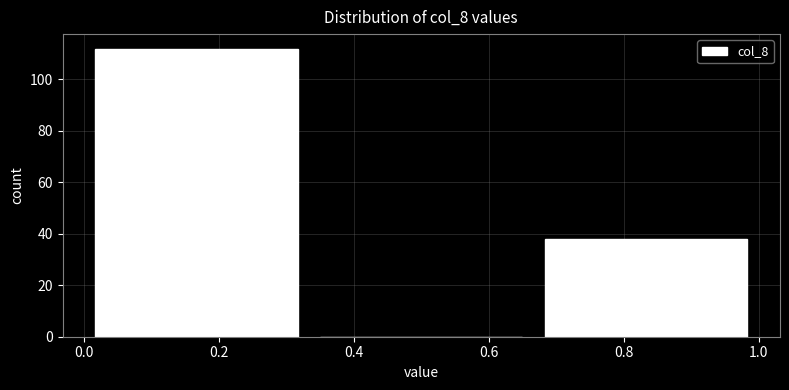

Reading left to right, list every bar in this chart as the range it spans on the x-axis followed by its height. Neither the bar edges nor the heights are printed on the chart, so give them approximately, as read against the axes.

0.00 to 0.34: 112
0.34 to 0.66: 0
0.66 to 1.00: 38